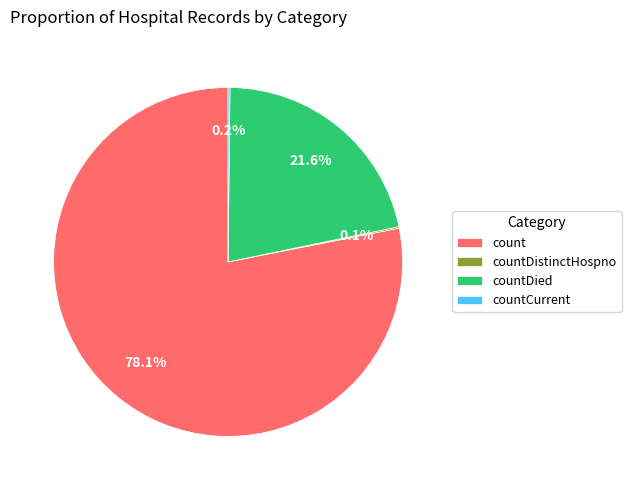

Which slice is the largest?

count